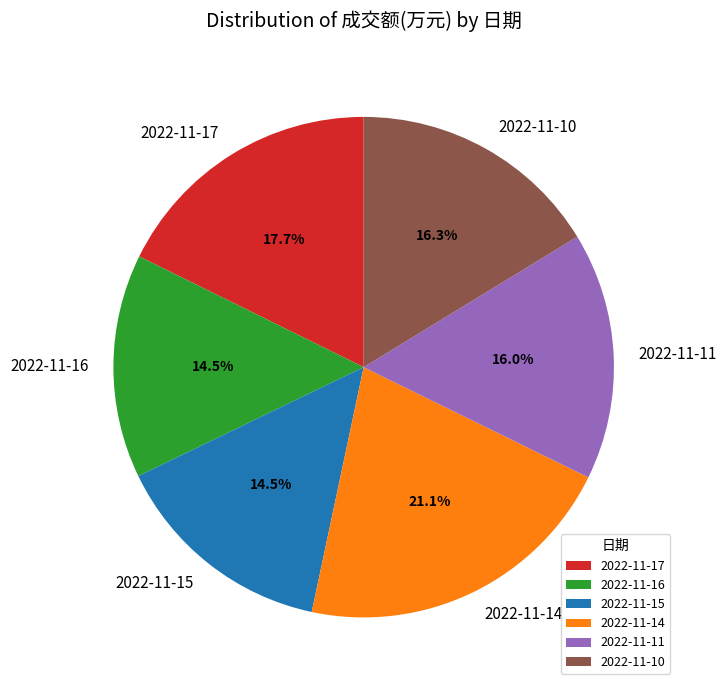

To the nearest percent, what percentage of the pie is 2022-11-14?

21%